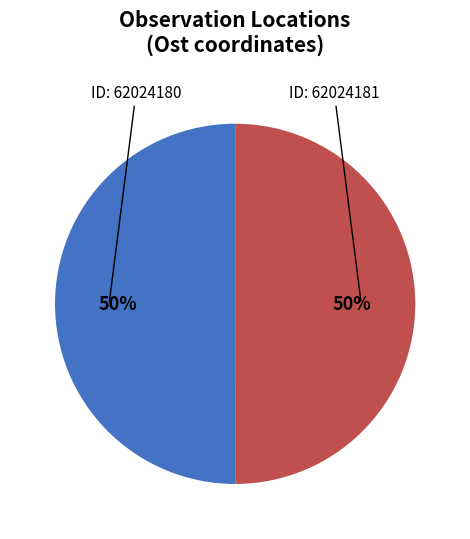

To the nearest percent, what is the average slice percentage?

50%